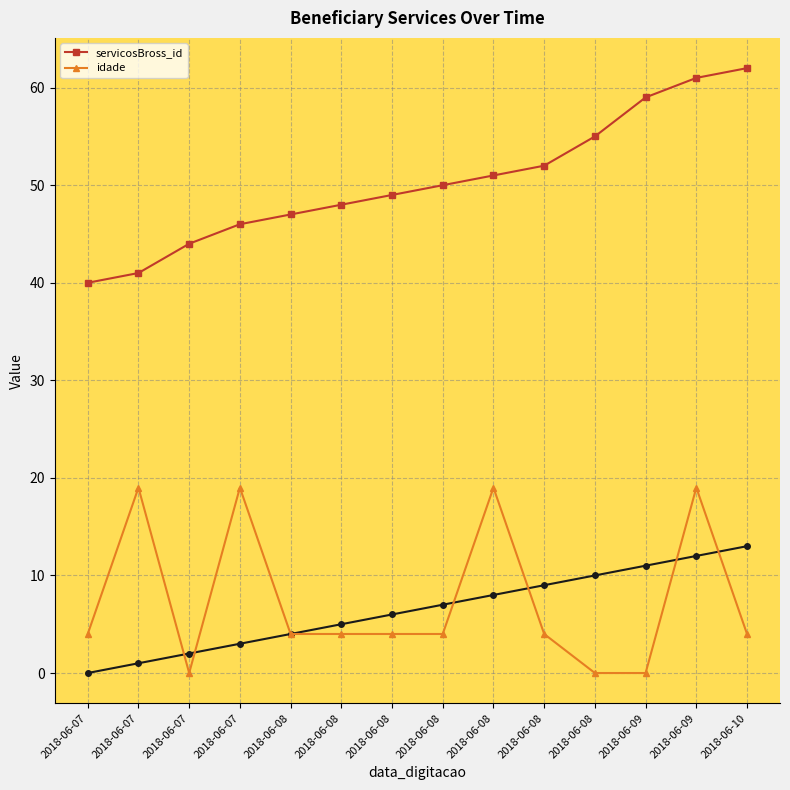

Between 2018-06-07 and 2018-06-07, which is larger?

2018-06-07